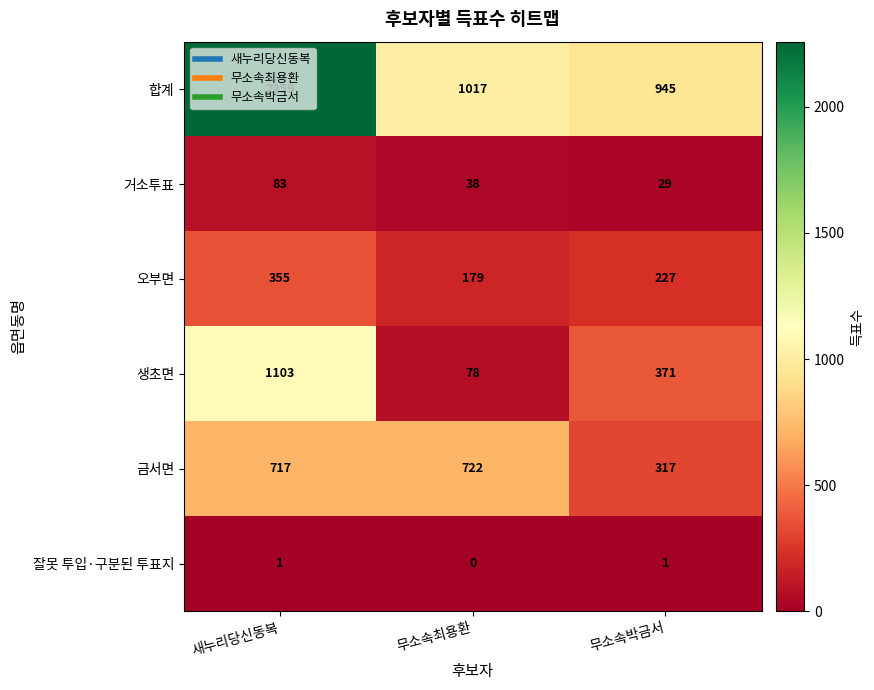

The 거소투표 series shows 108 at 새누리당신동복. True or false?

False